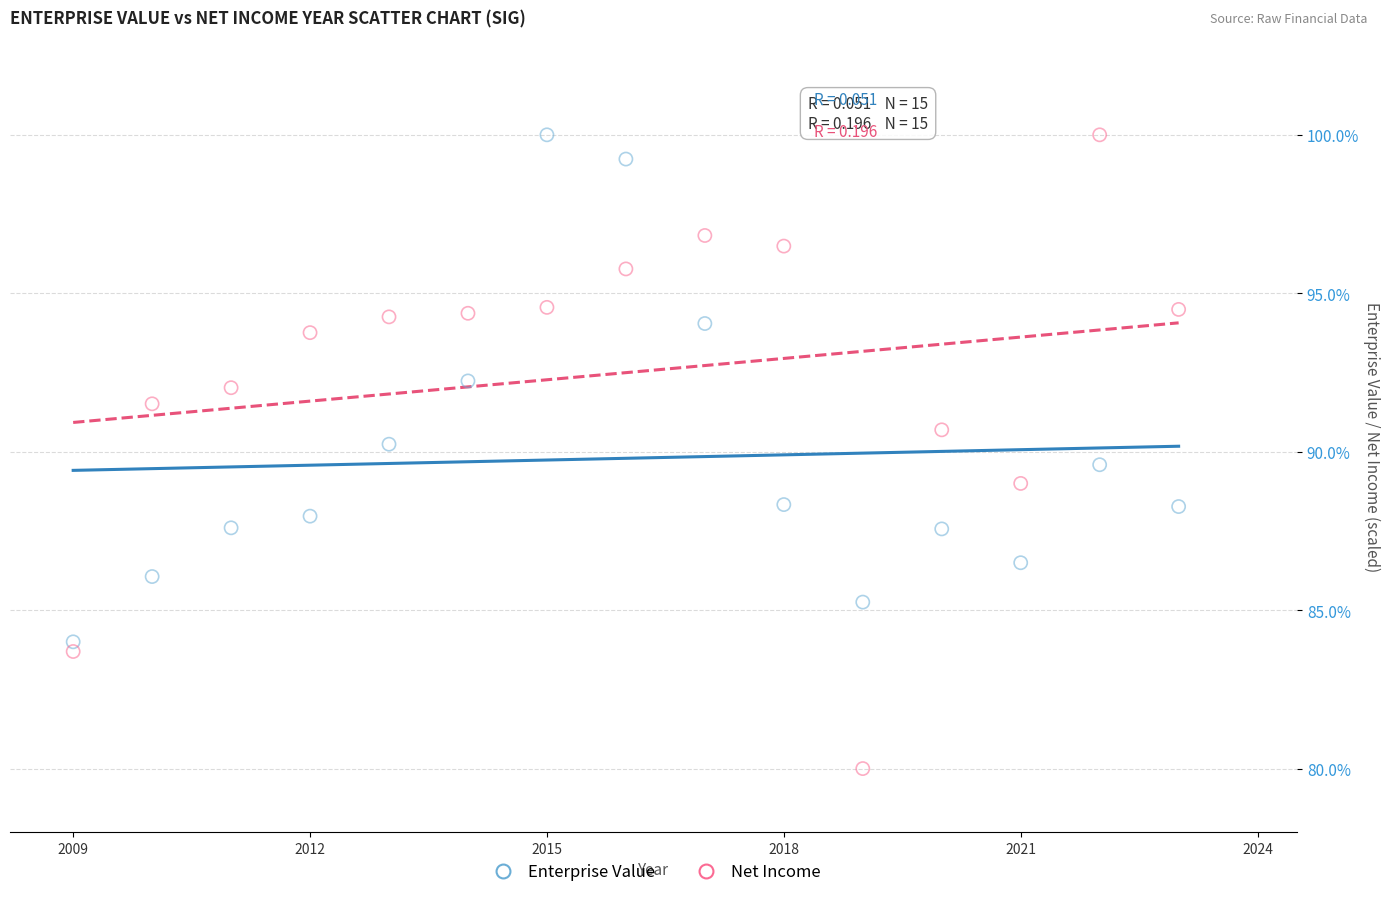

Across all data points, what is the range of Y values (max minus min)?

20.0